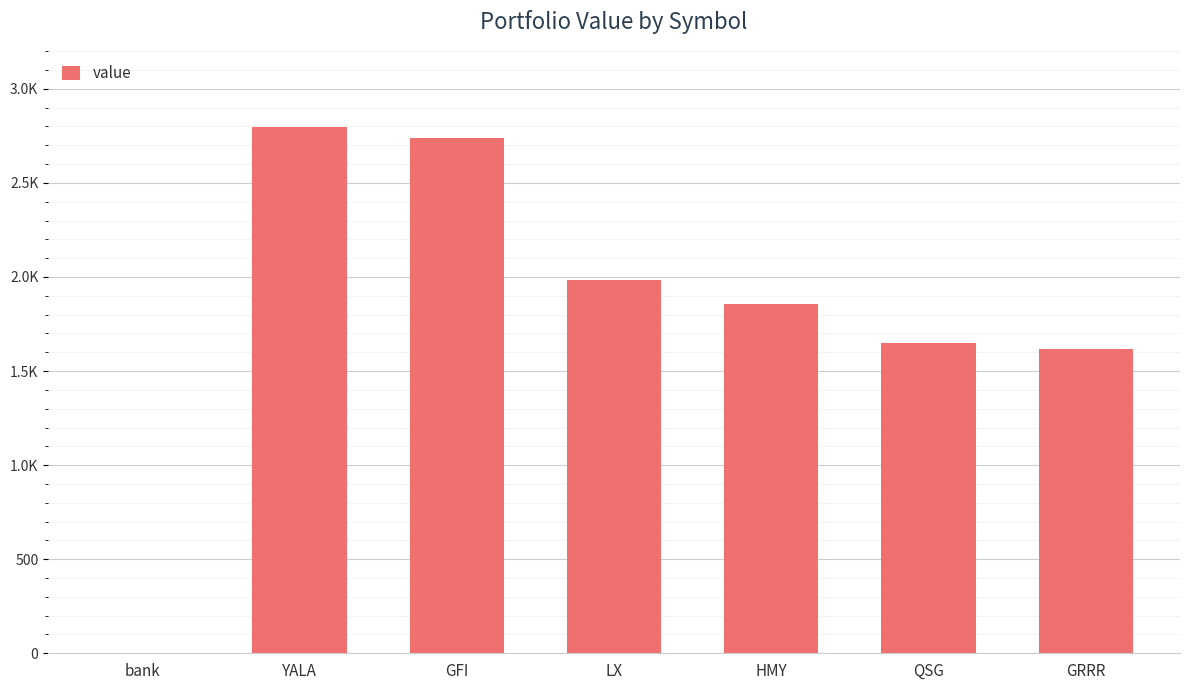

List the labels in order of value, largest first.

YALA, GFI, LX, HMY, QSG, GRRR, bank